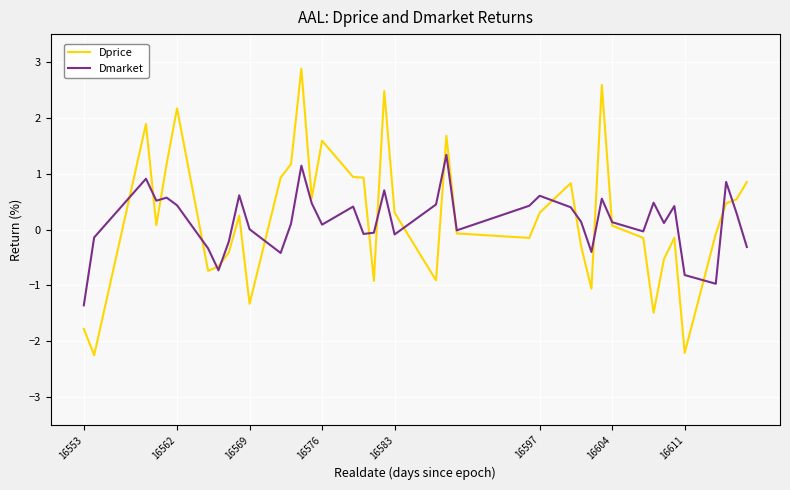

What is the greatest value displayed?

2.9